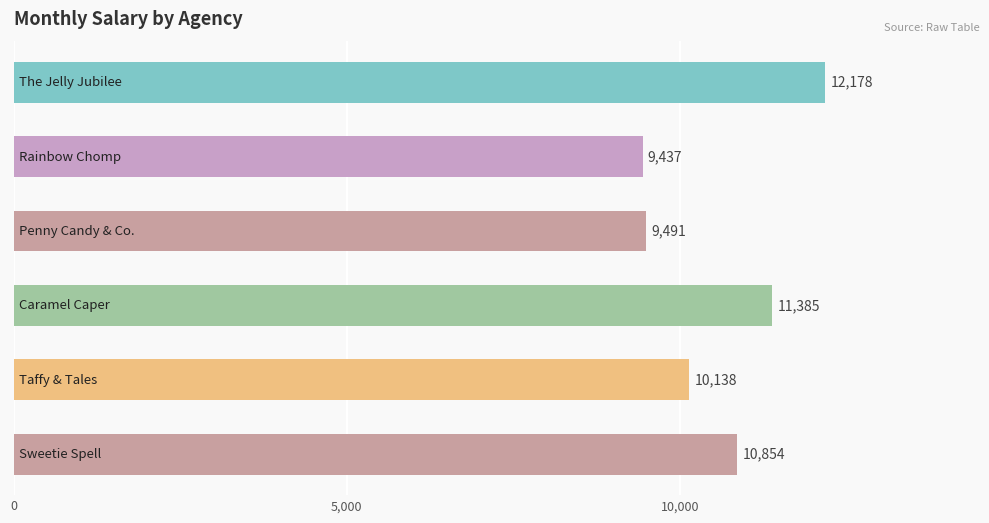

What is the value of the 3rd bar from the top?

9491